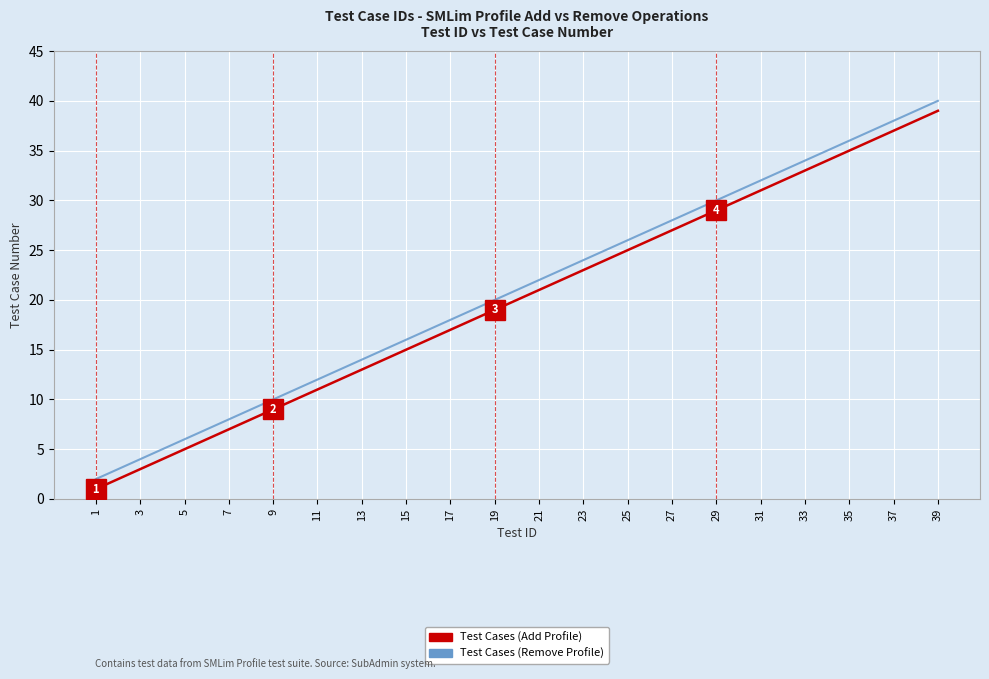

The Test Cases (Remove Profile) series shows 20 at 19. True or false?

True